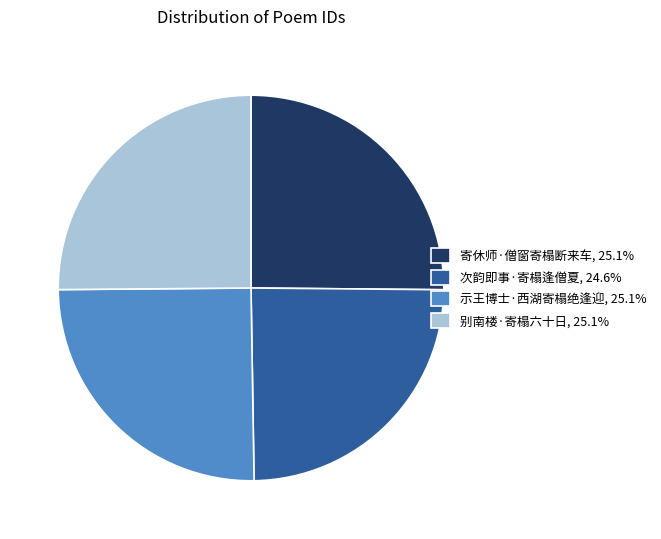

Does any single category account for the majority?

No